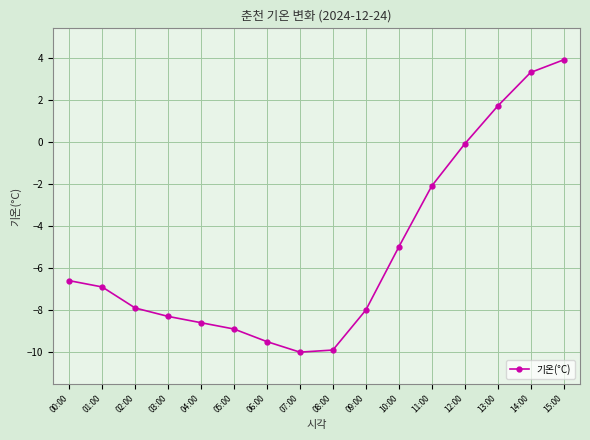

True or false: the data shows -6.6 at 00:00.

True